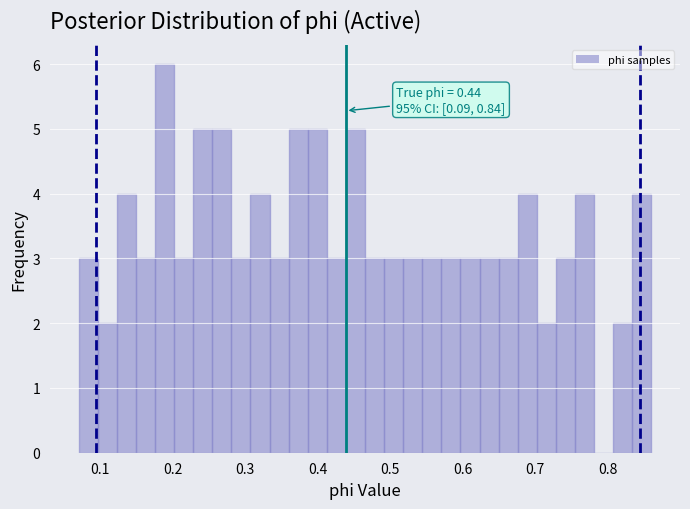

Read against the x-axis, roughly where is the centre of the tallest bar?

0.19